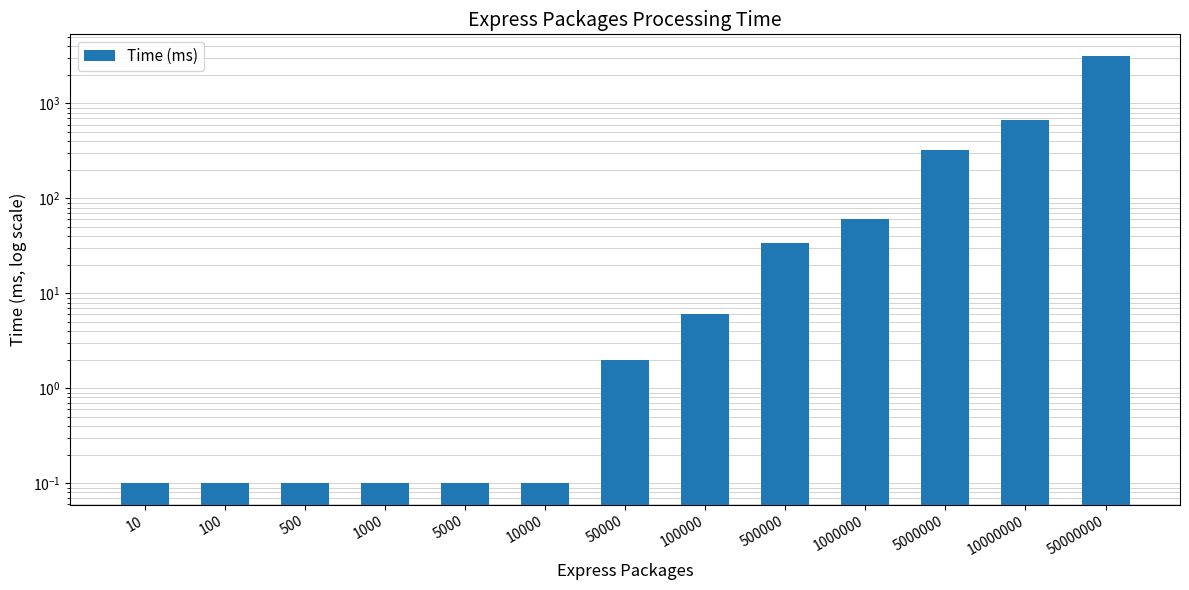

Between 500000 and 100, which is larger?

500000